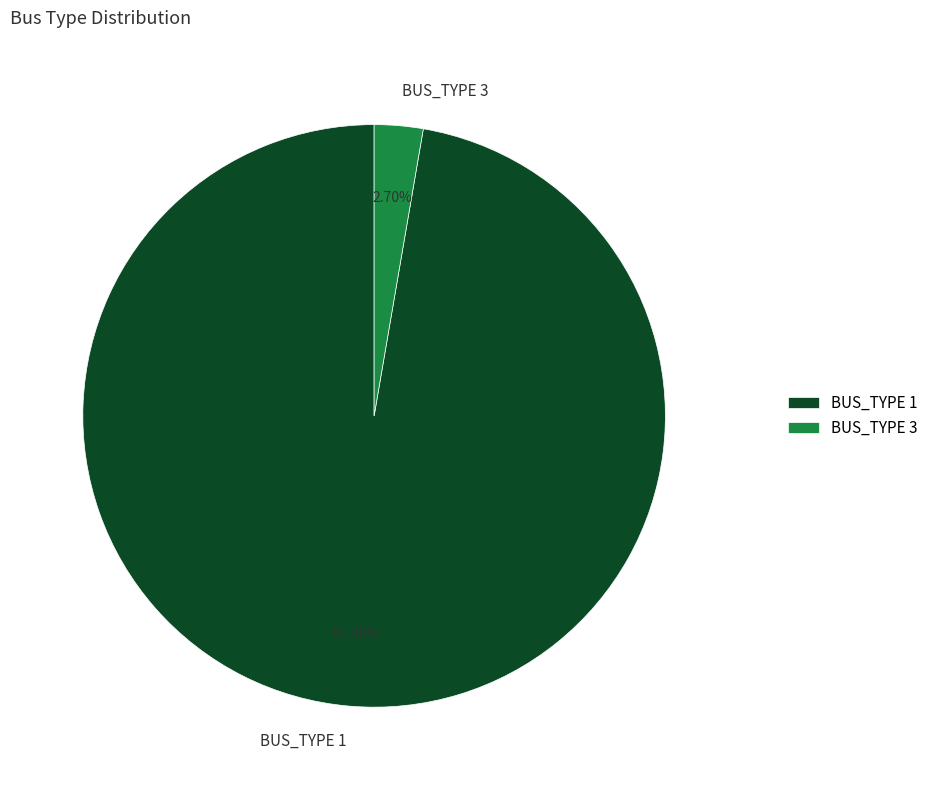

Approximately how many times larger is the value at BUS_TYPE 1 compared to BUS_TYPE 3?

36.0